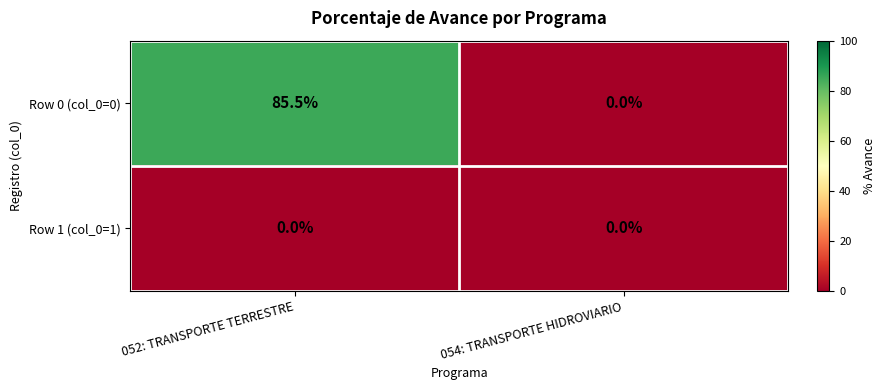

Reading right to left, extract all data points from this chart.

Row 0 (col_0=0): 0.0	85.5
Row 1 (col_0=1): 0.0	0.0